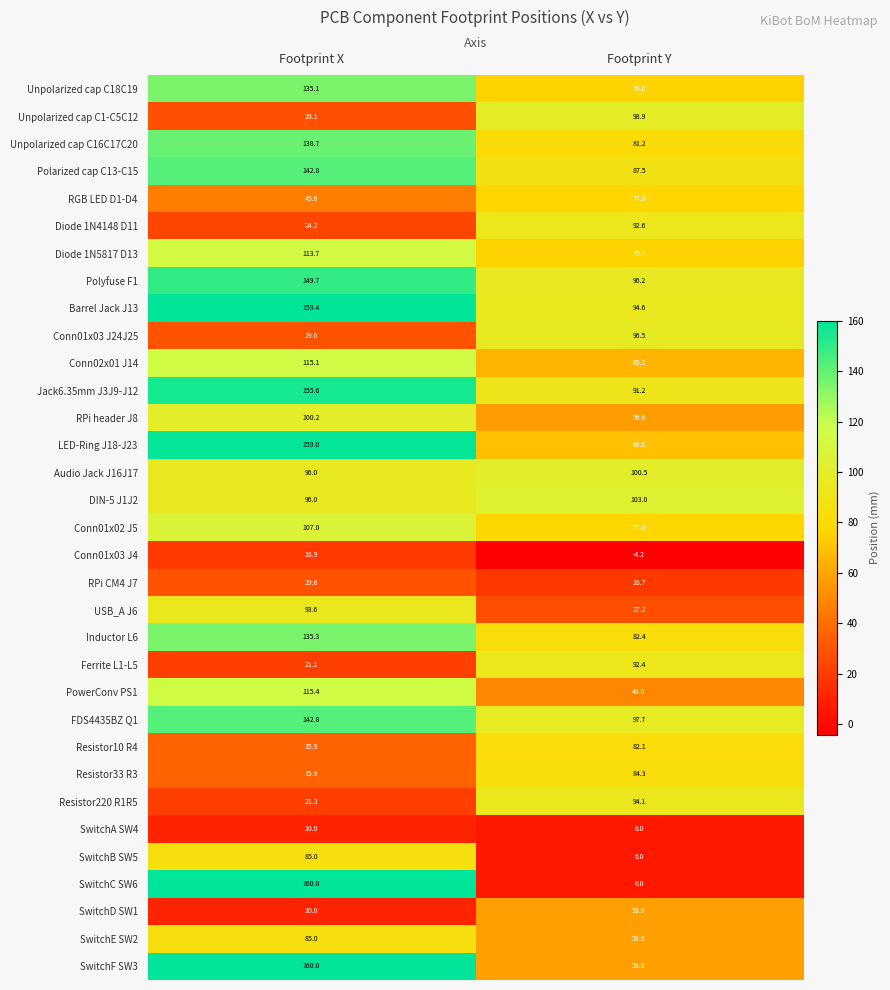

How many values in the Unpolarized cap C16C17C20 series are below 138?

1